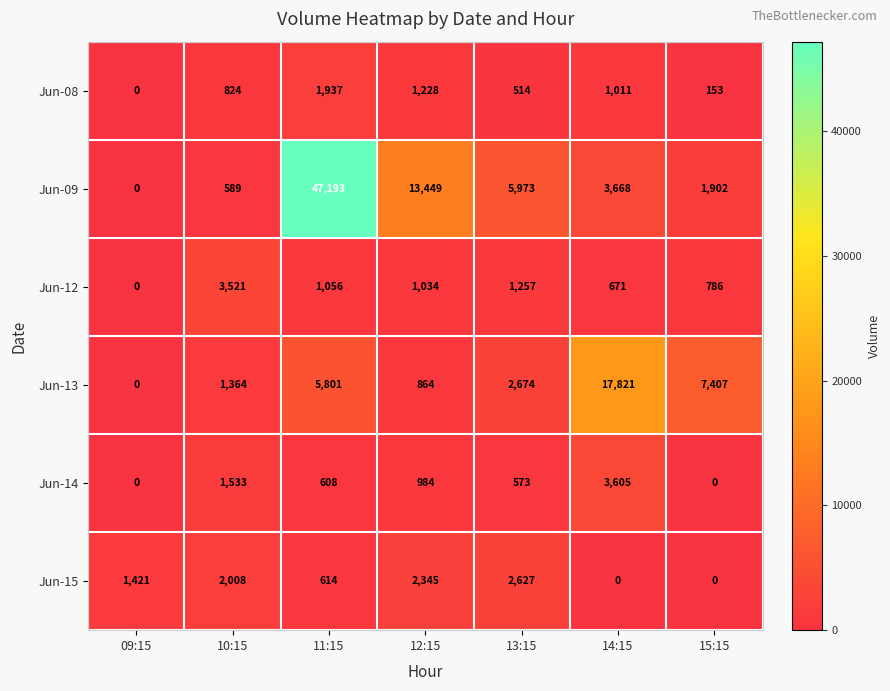

What is the sum of all Jun-12 values?

8325